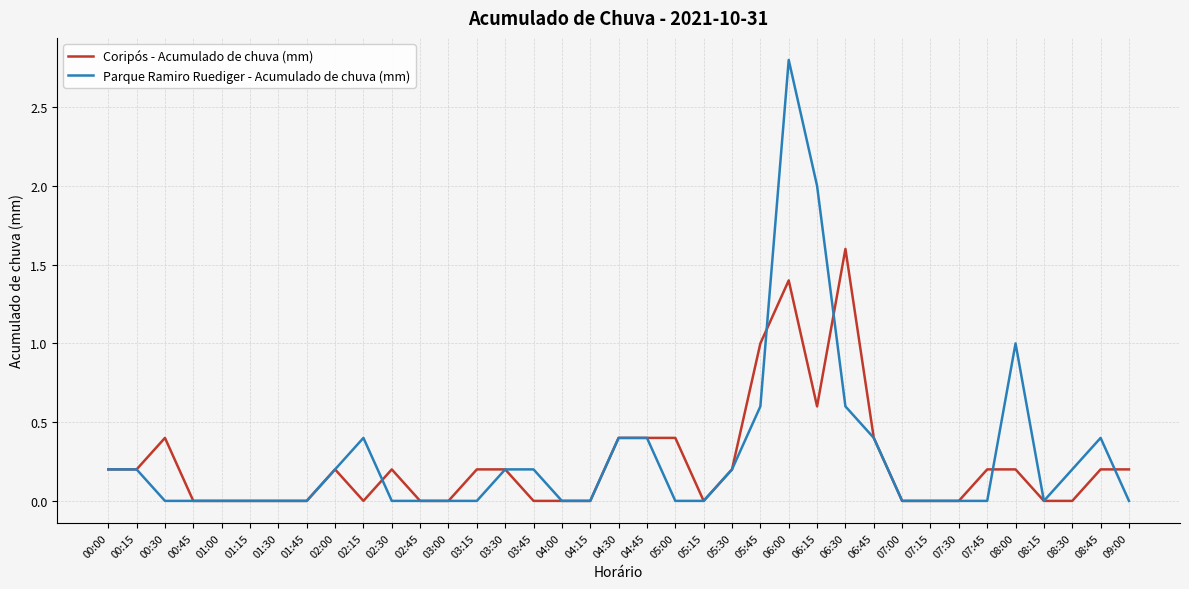

Rank the series at 05:45 from highest to lowest value.

Coripós - Acumulado de chuva (mm), Parque Ramiro Ruediger - Acumulado de chuva (mm)